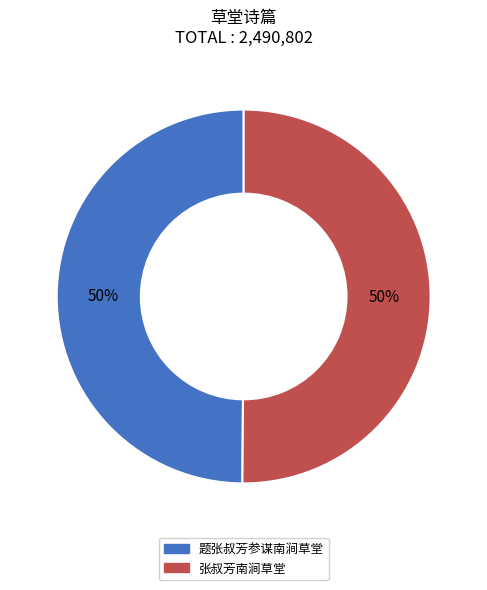

What is the ratio of the value at 张叔芳南涧草堂 to the value at 题张叔芳参谋南涧草堂?

1.0